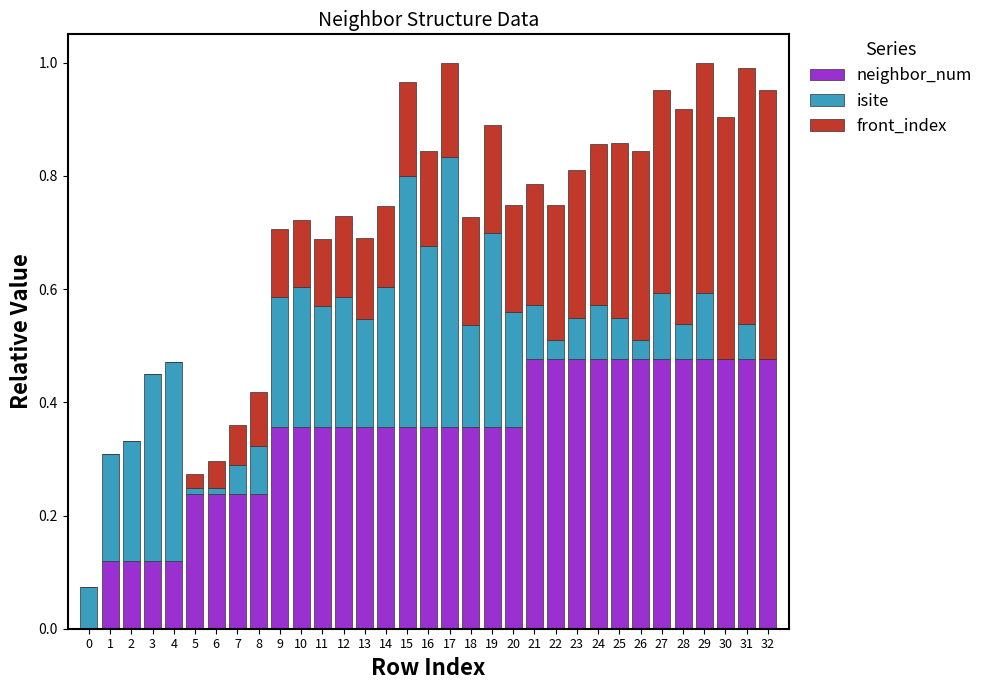

Does the chart contain stacked bars?

Yes